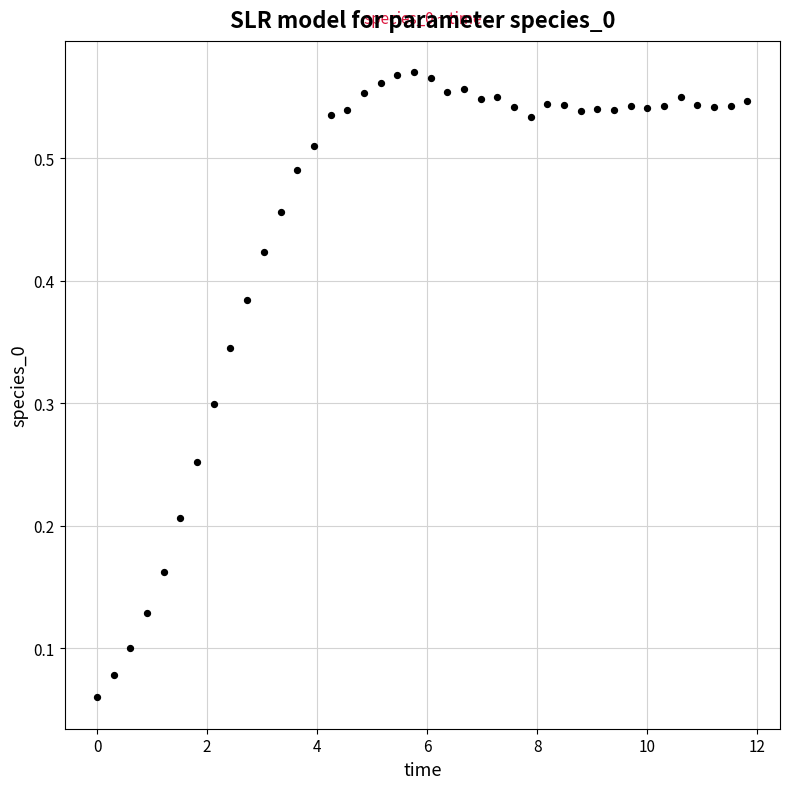

What is the range of X values (max minus min)?

11.8